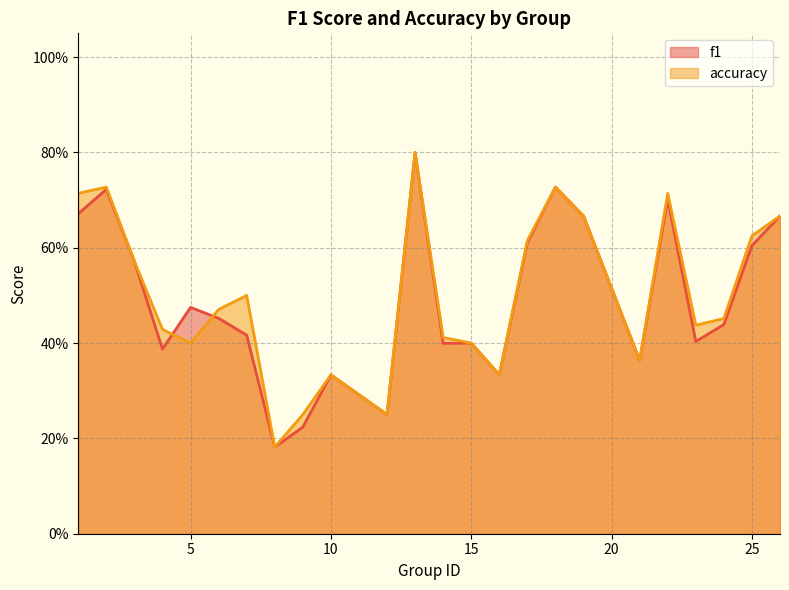

Which series has the widest spread of values?

f1